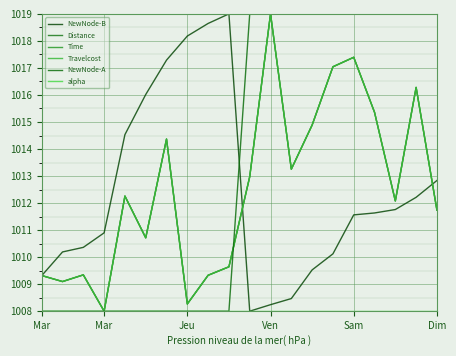

How many lines are shown in the chart?

6